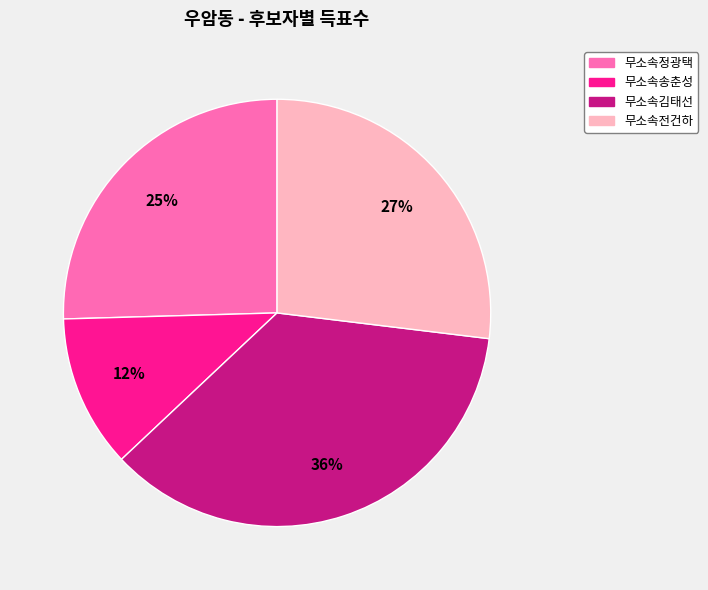

How many segments does this pie chart have?

4